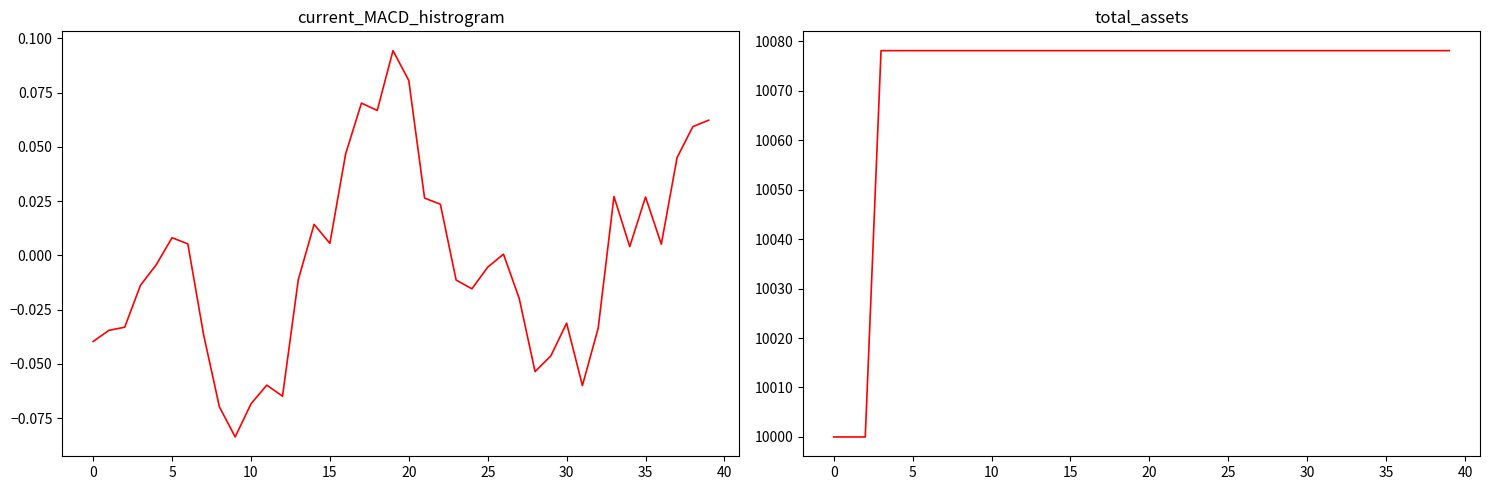

Is this an area chart (filled region under the line)?

No